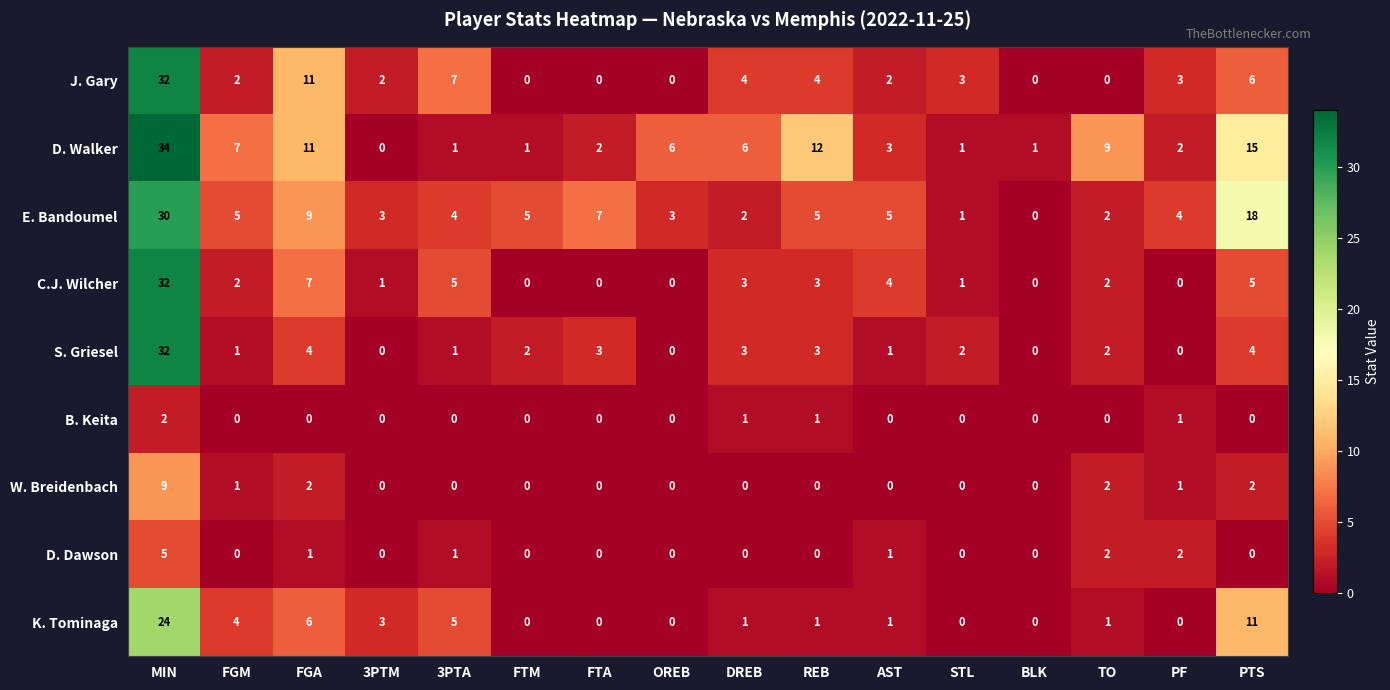

Between BLK and TO, which series saw the biggest shift?

D. Walker